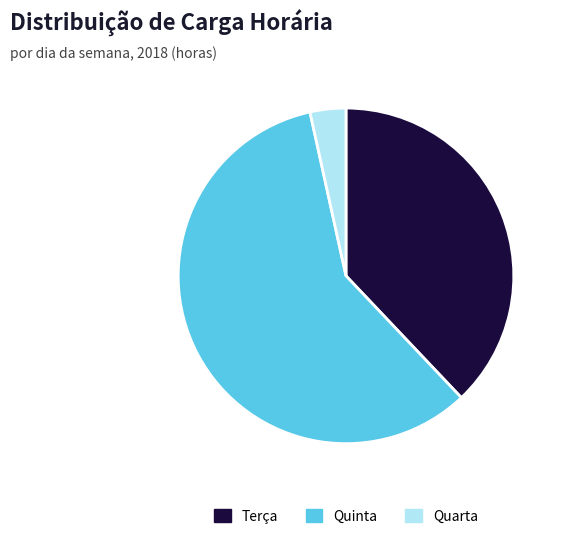

What is the ratio of the value at Quarta to the value at Terça?

0.1